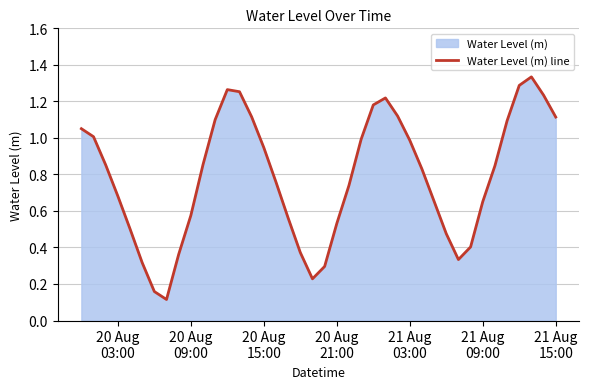

Reading left to right, what are all the values shown in this chart?

1.1	1.0	0.9	0.7	0.5	0.3	0.2	0.1	0.4	0.6	0.9	1.1	1.3	1.3	1.1	0.9	0.8	0.6	0.4	0.2	0.3	0.5	0.7	1.0	1.2	1.2	1.1	1.0	0.8	0.7	0.5	0.3	0.4	0.7	0.8	1.1	1.3	1.3	1.2	1.1